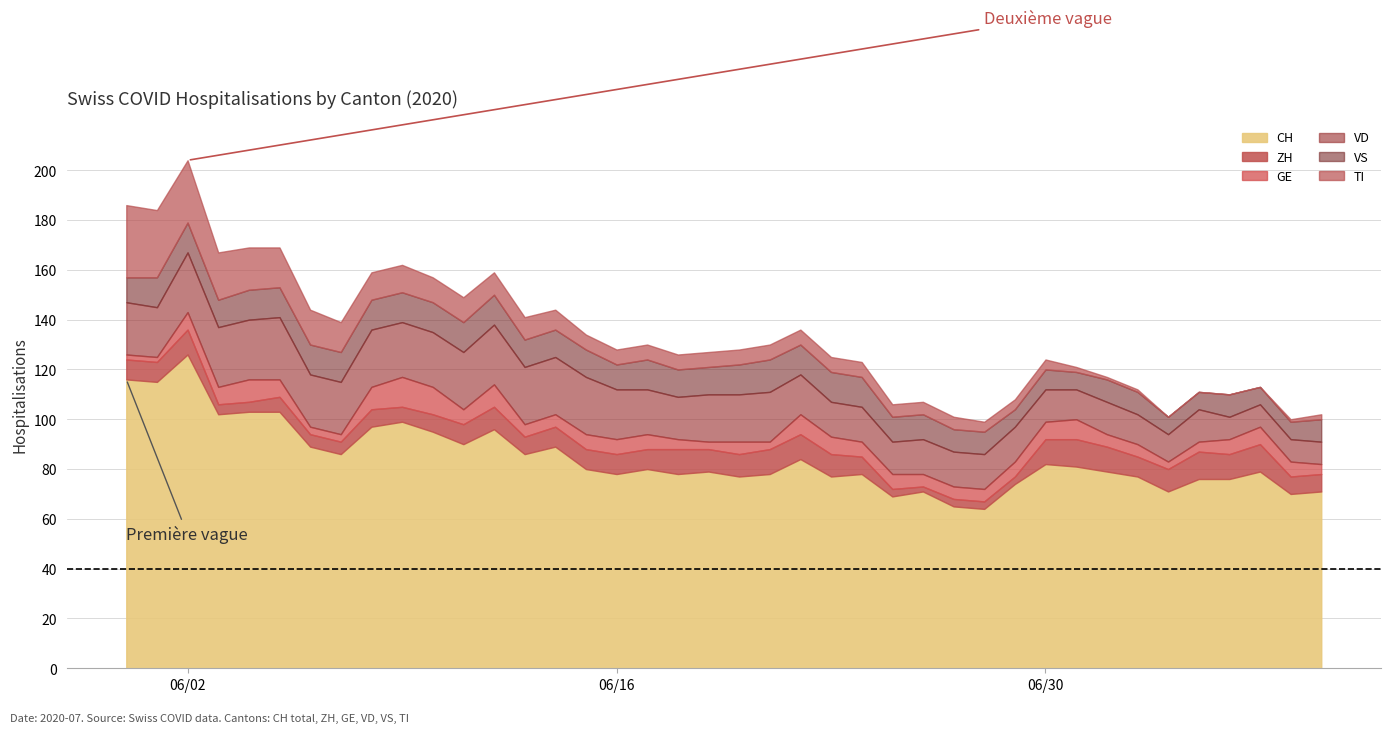

Reading left to right, extract all data points from this chart.

CH: 116	115	126	102	103	103	89	86	97	99	95	90	96	86	89	80	78	80	78	79	77	78	84	77	78	69	71	65	64	74	82	81	79	77	71	76	76	79	70	71
ZH: 8	8	10	4	4	6	5	5	7	6	7	8	9	7	8	8	8	8	10	9	9	10	10	9	7	3	2	3	3	3	10	11	10	8	9	11	10	11	7	7
GE: 2	2	7	7	9	7	3	3	9	12	11	6	9	5	5	6	6	6	4	3	5	3	8	7	6	6	5	5	5	6	7	8	5	5	3	4	6	7	6	4
VD: 21	20	24	24	24	25	21	21	23	22	22	23	24	23	23	23	20	18	17	19	19	20	16	14	14	13	14	14	14	14	13	12	13	12	11	13	9	9	9	9
VS: 10	12	12	11	12	12	12	12	12	12	12	12	12	11	11	11	10	12	11	11	12	13	12	12	12	10	10	9	9	7	8	7	9	9	7	7	9	7	7	9
TI: 29	27	25	19	17	16	14	12	11	11	10	10	9	9	8	6	6	6	6	6	6	6	6	6	6	5	5	5	4	4	4	2	1	1	0	0	0	0	1	2